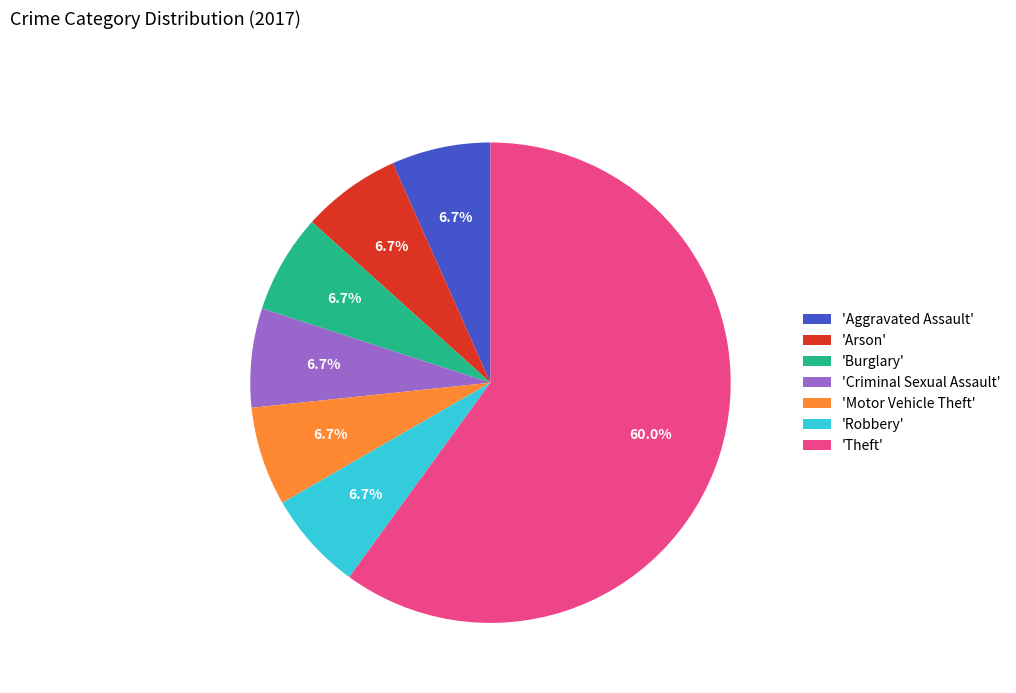

Which slice is the largest?

'Theft'